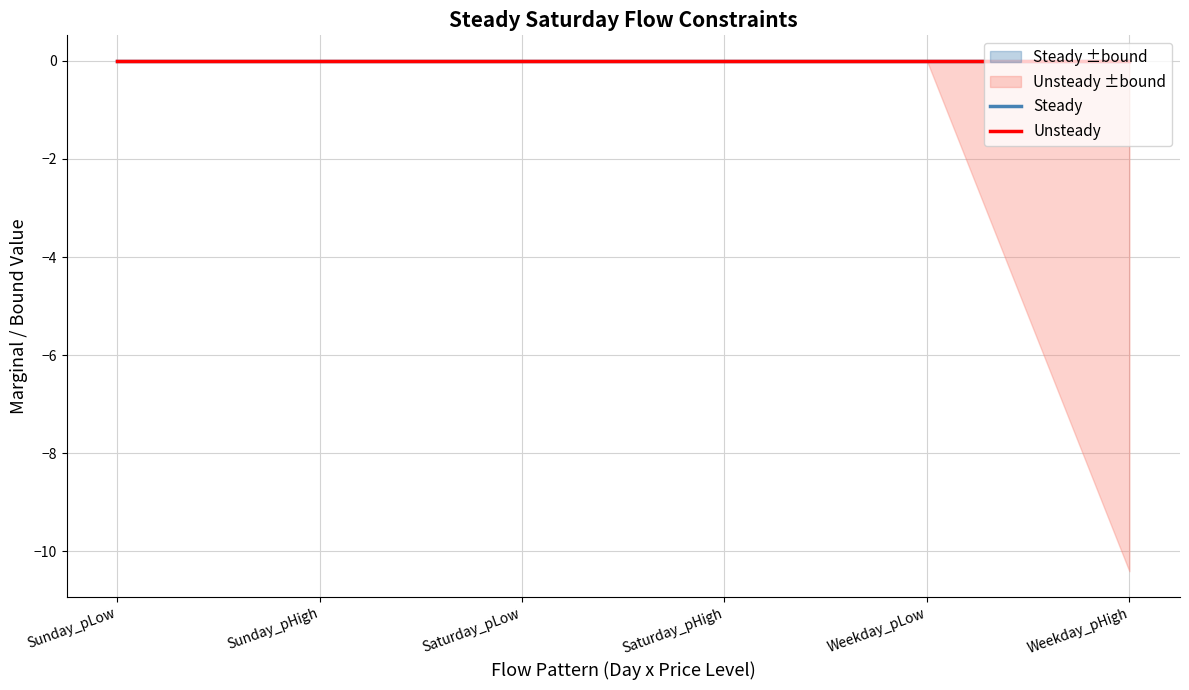

At which category does the chart reach its minimum across all series?

Weekday_pHigh